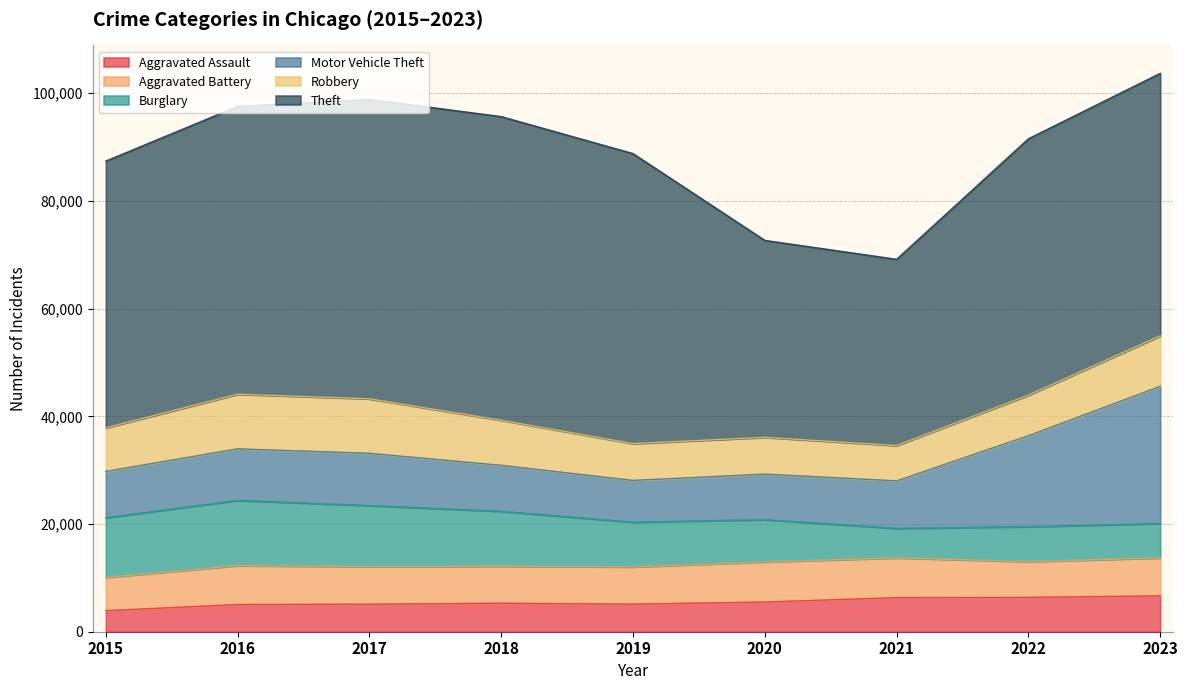

What is the approximate value of Aggravated Assault at 2023, to the nearest 100?

6700